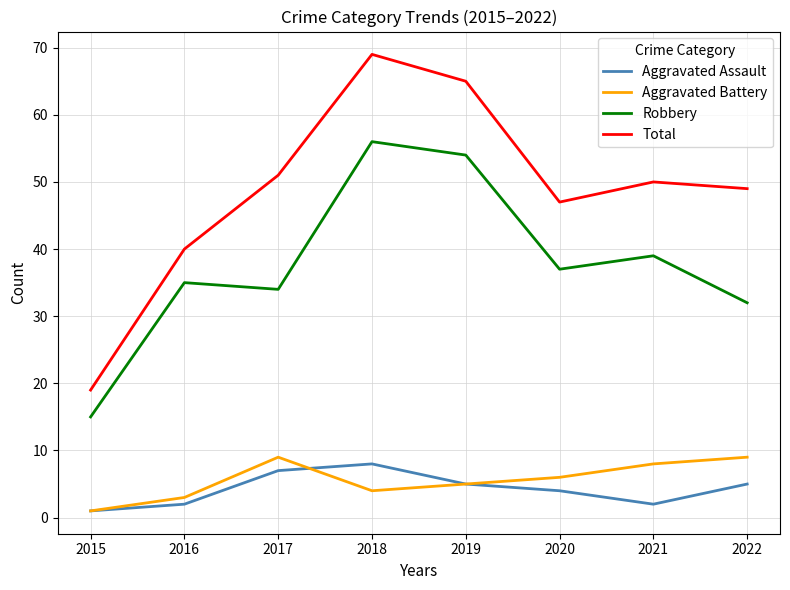

Where is Aggravated Battery nearest to the value 5?

2019